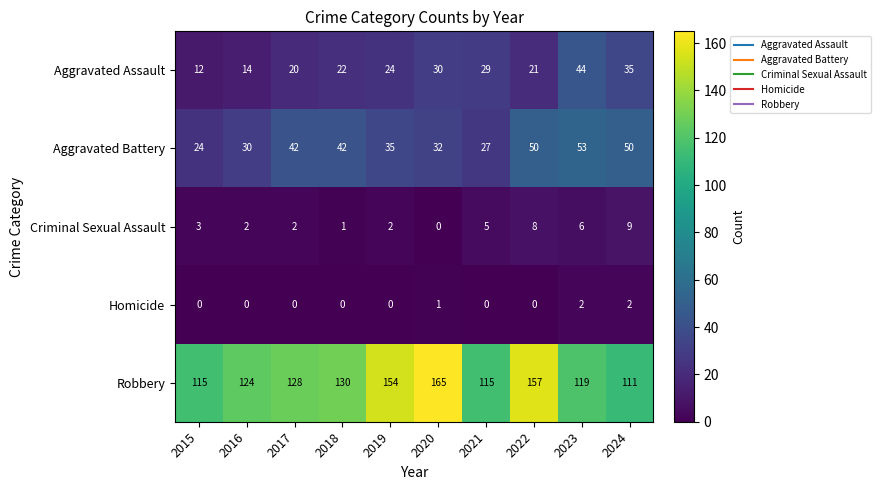

What is the sum of all Criminal Sexual Assault values?

38